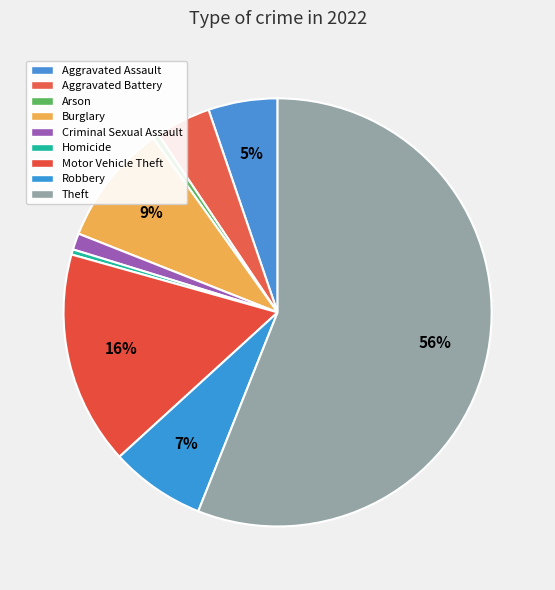

What is the smallest slice in the pie chart?

Homicide